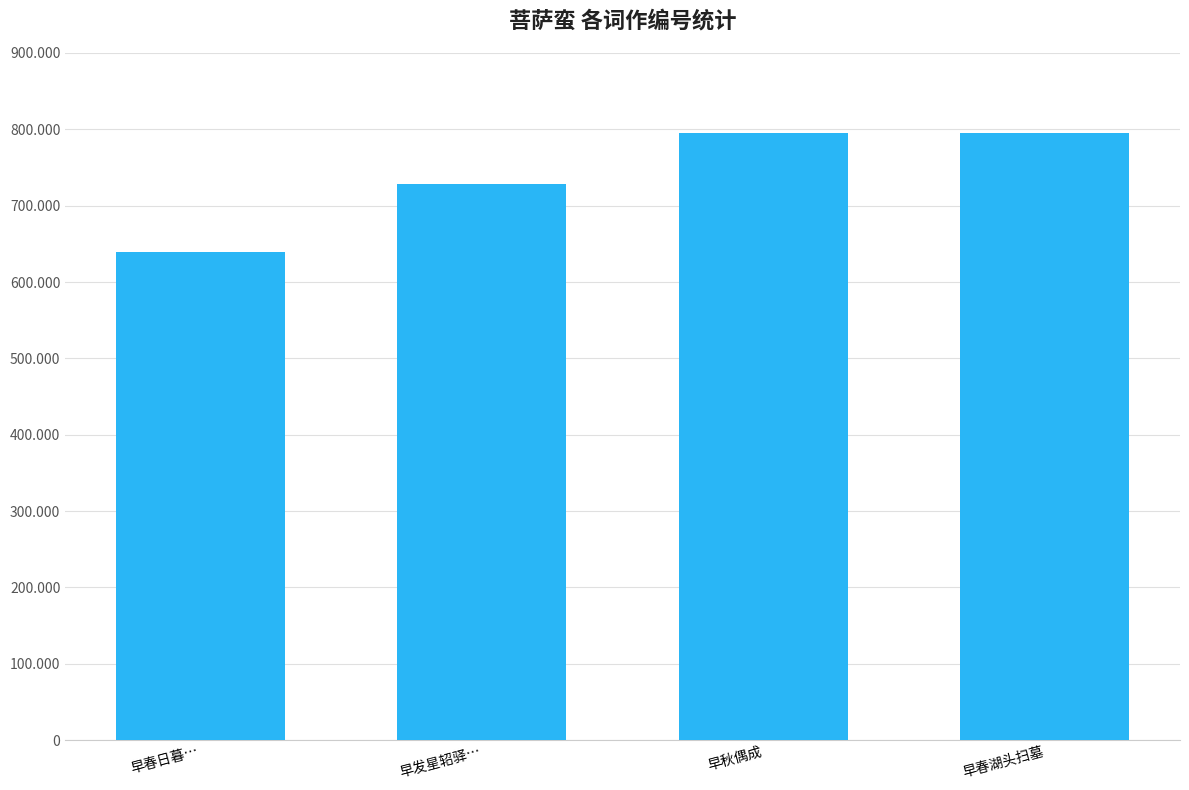

What is the label of the 2nd bar from the right?

早秋偶成